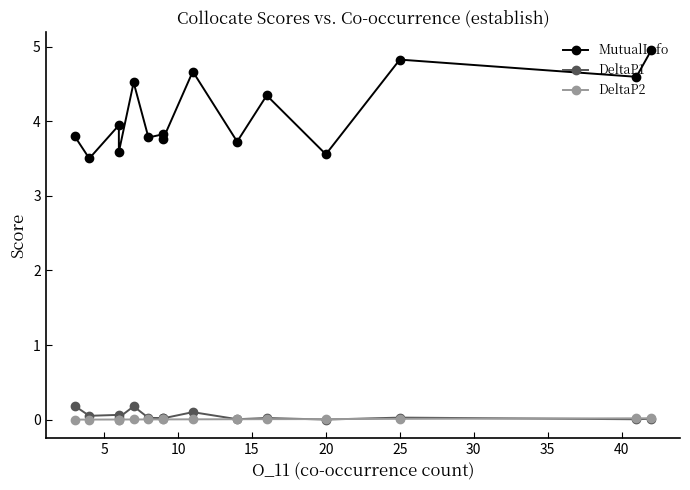

True or false: DeltaP1 and MutualInfo cross at least once.

False